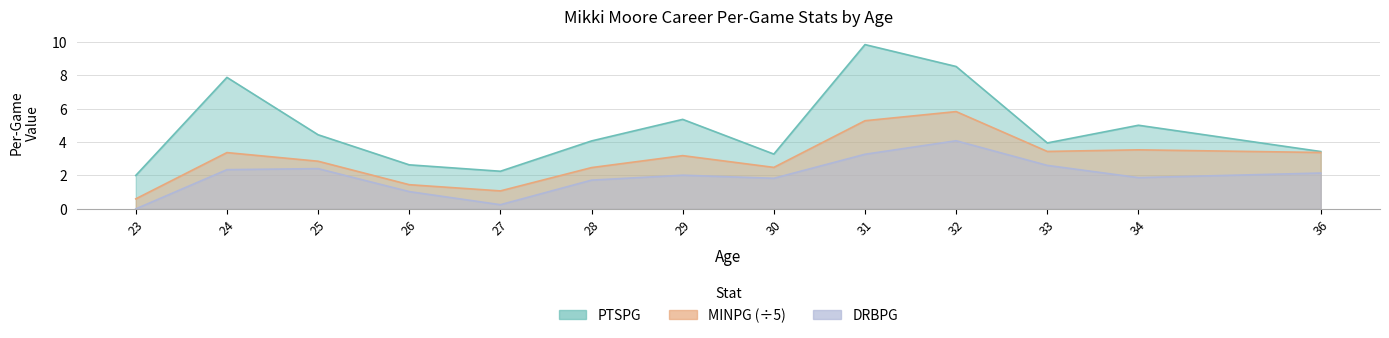

Does the chart display data point markers on the line(s)?

No